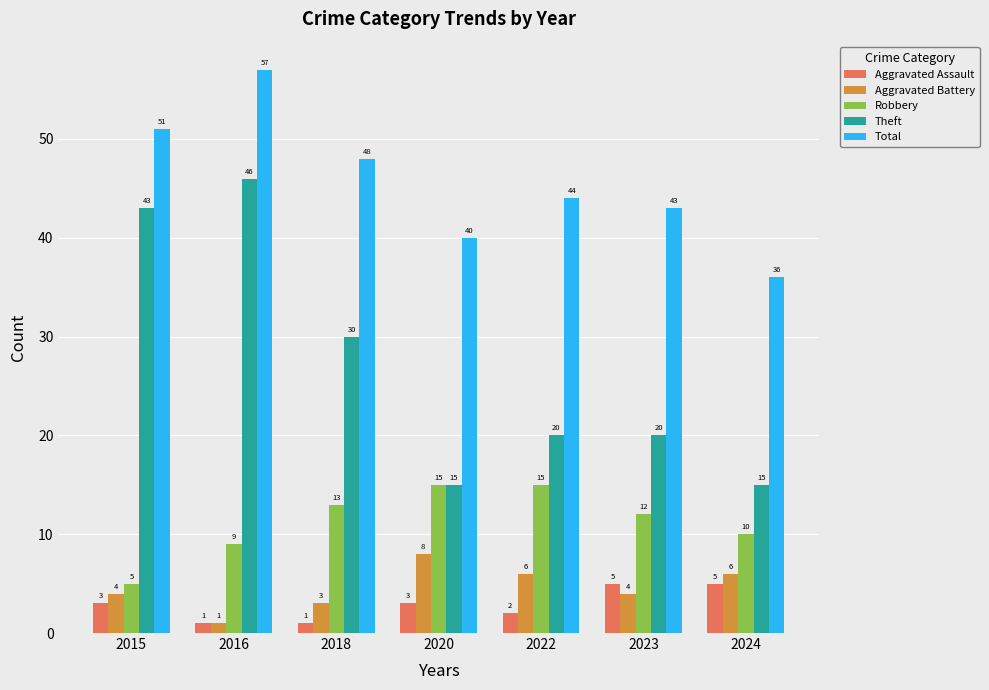

What is the minimum value for Robbery?

5